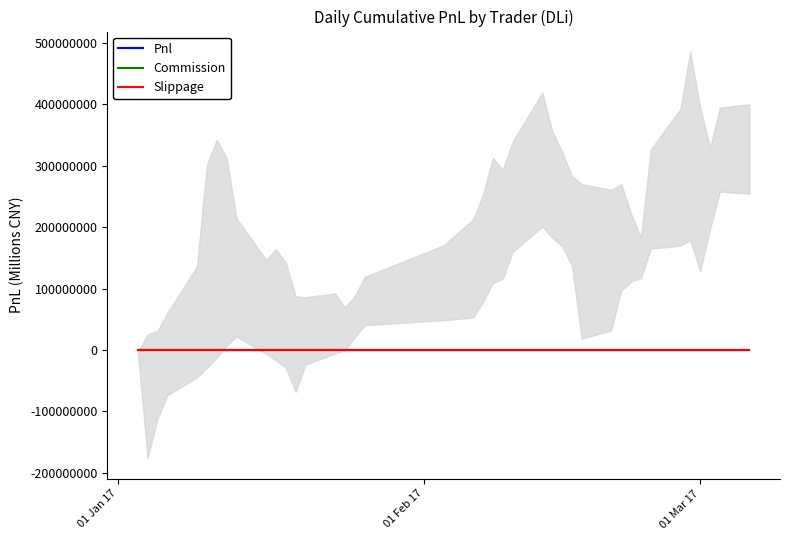

Which category has the lowest value in the Pnl series?

01 Feb 17